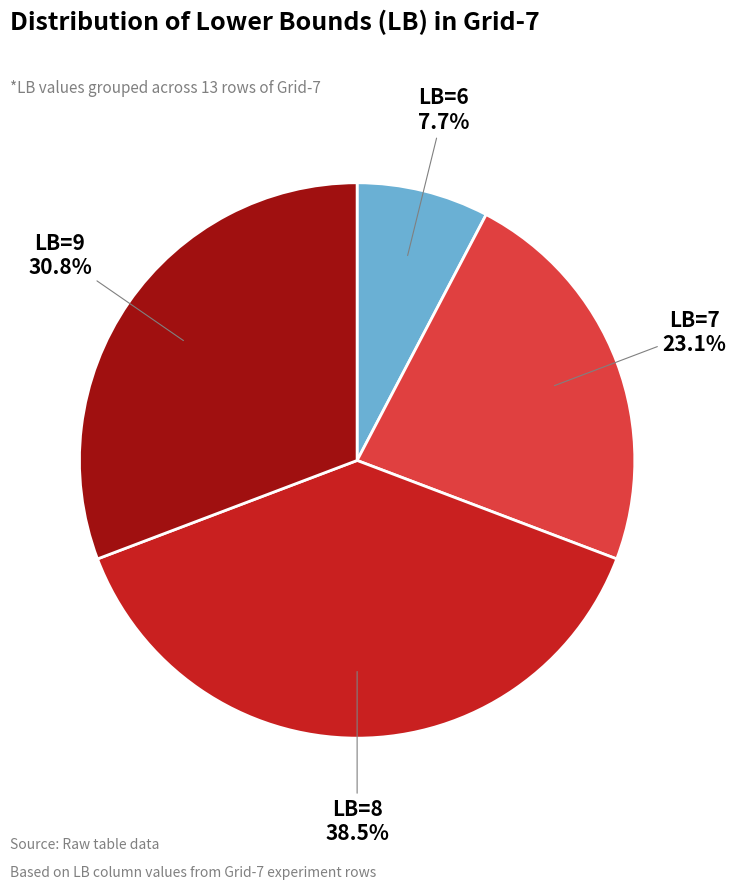

Is there a majority slice in this chart?

No